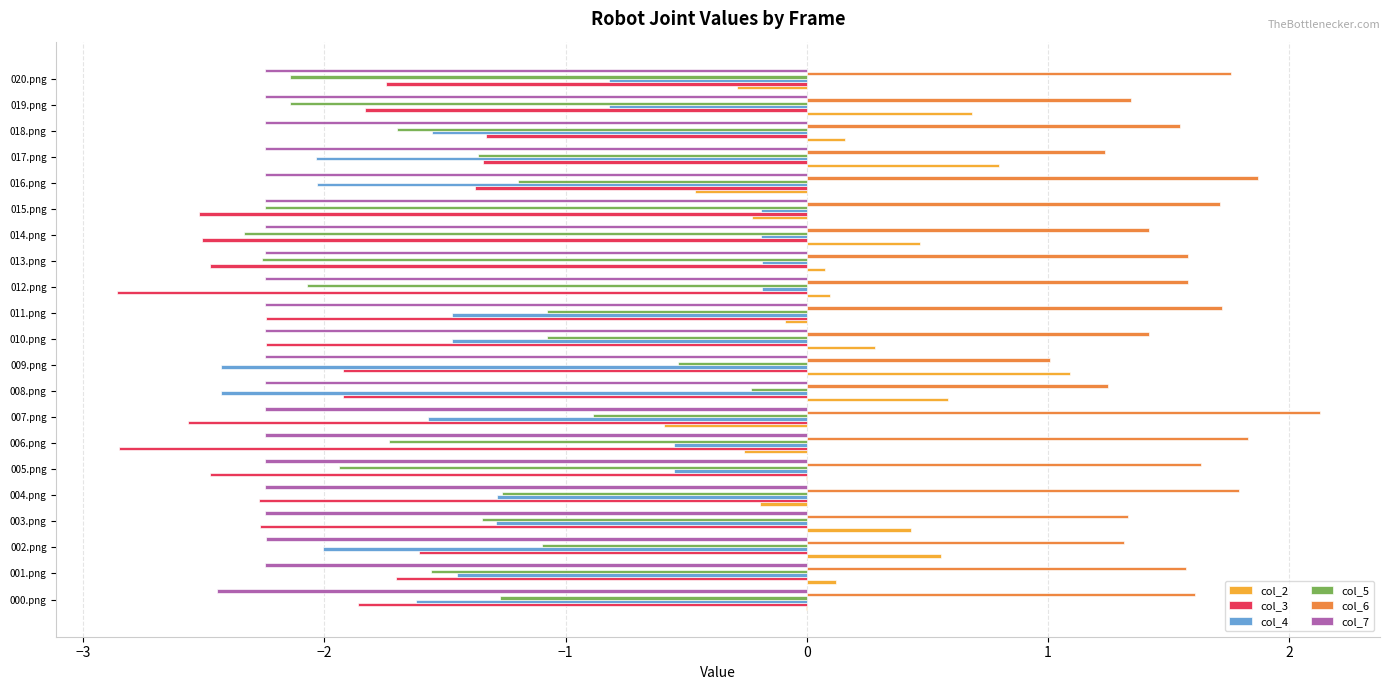

Read the col_7 value at 004.png.

-2.2